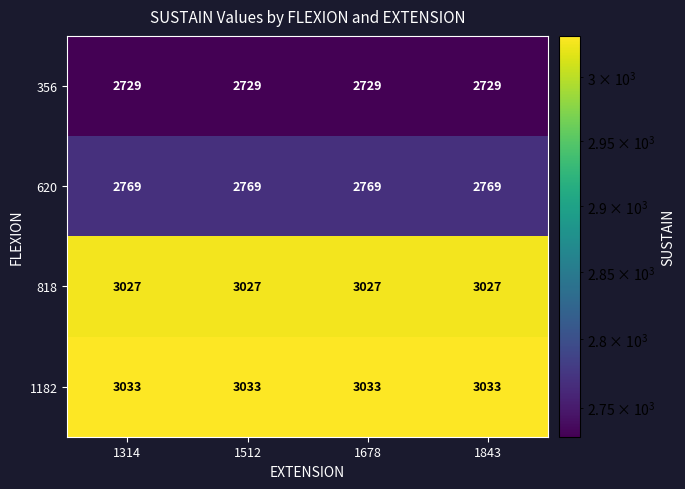

Read the 356 value at 1512.

2729